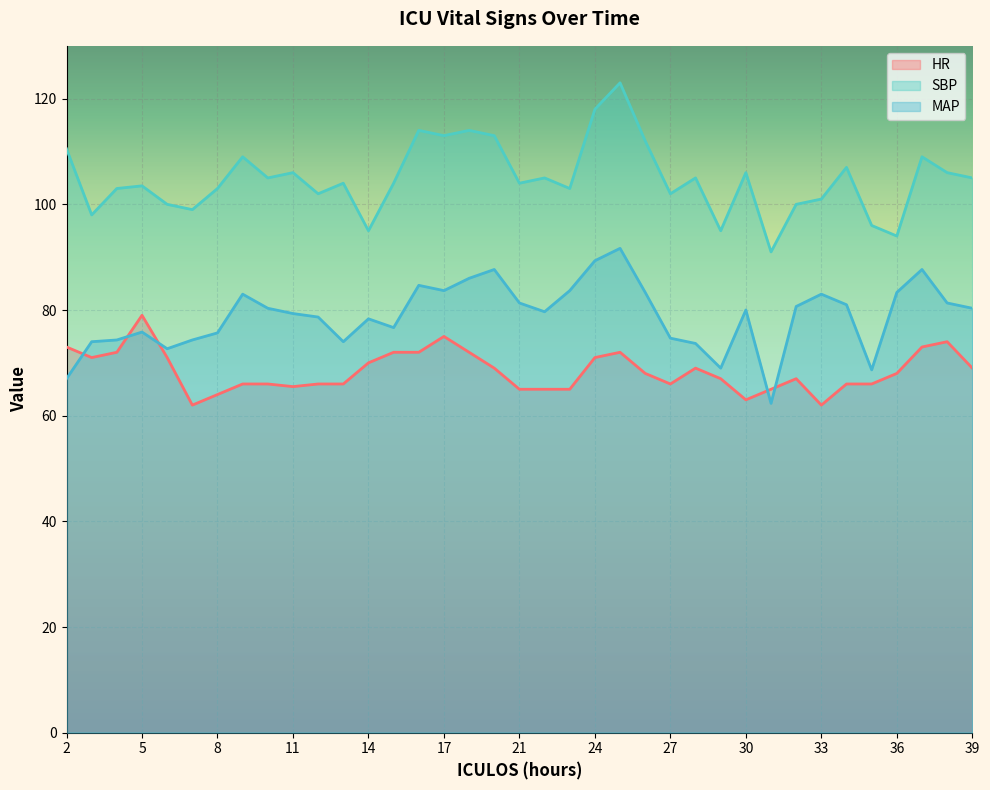

At which label does SBP first exceed 104?

2